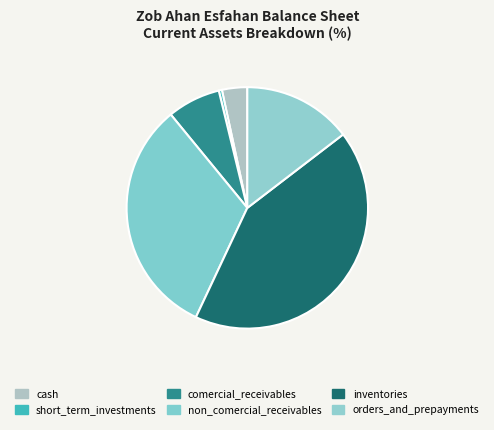

How many segments does this pie chart have?

6